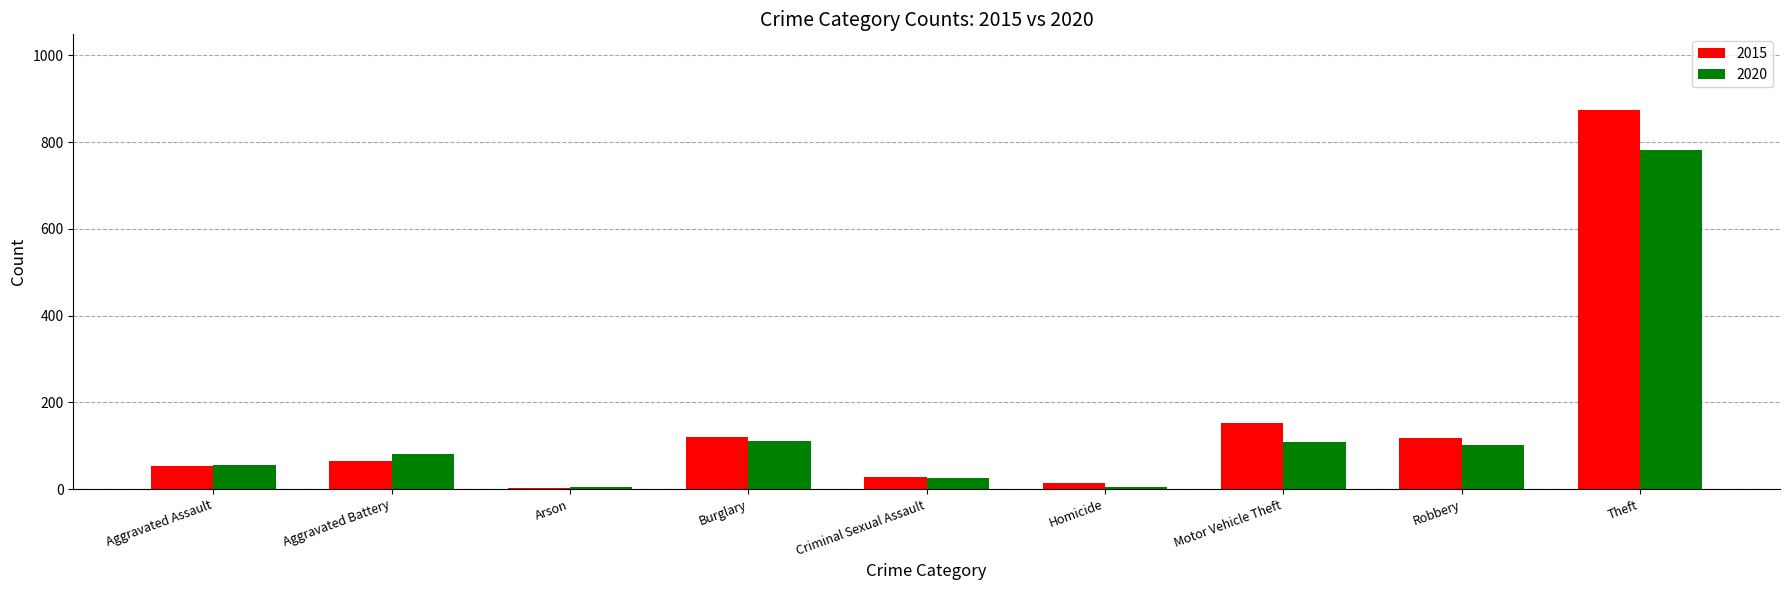

What is the approximate value of 2015 at Robbery, to the nearest 50?

100